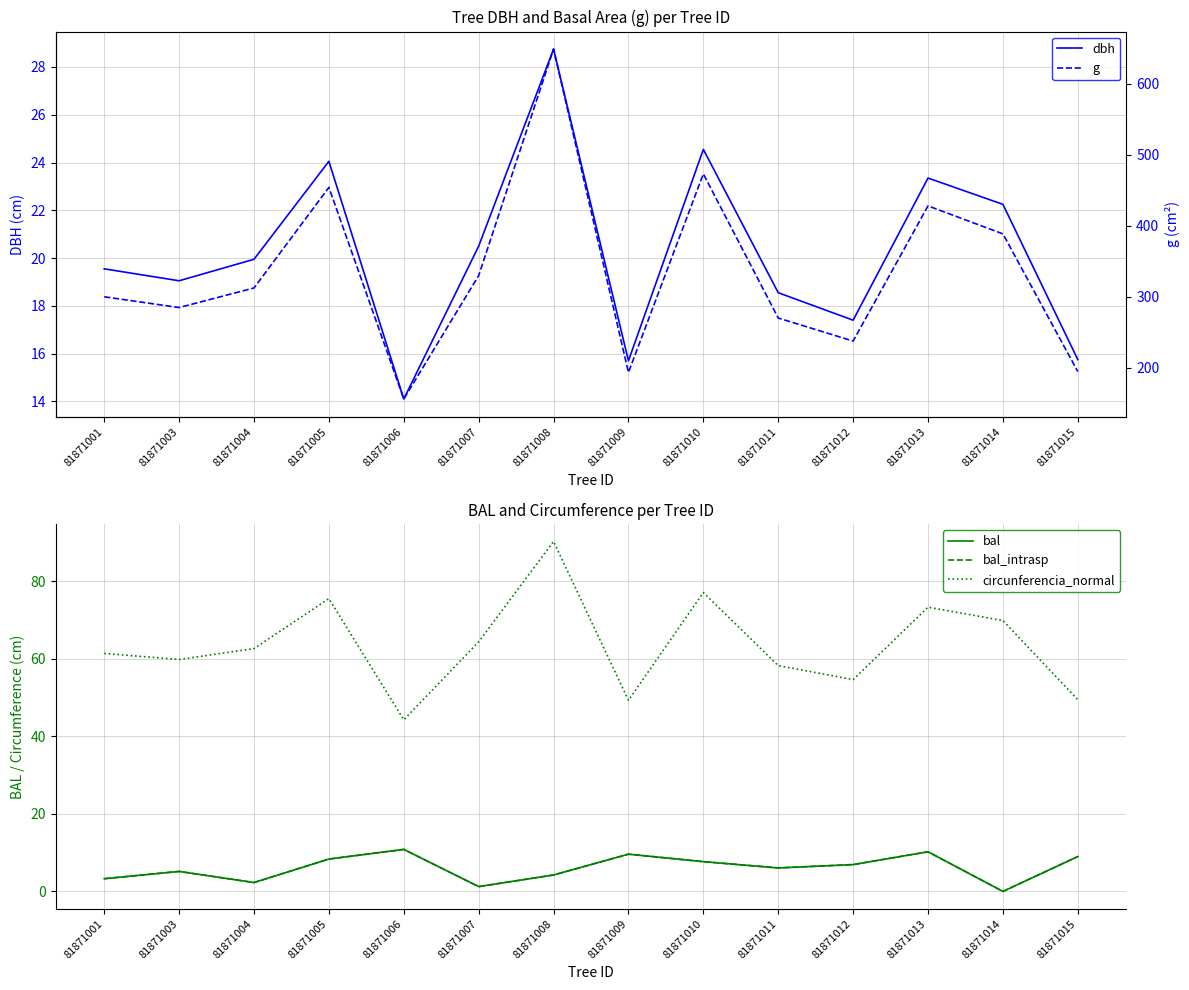

Is the value of circunferencia_normal at 81871008 greater than the value of dbh at 81871009?

Yes